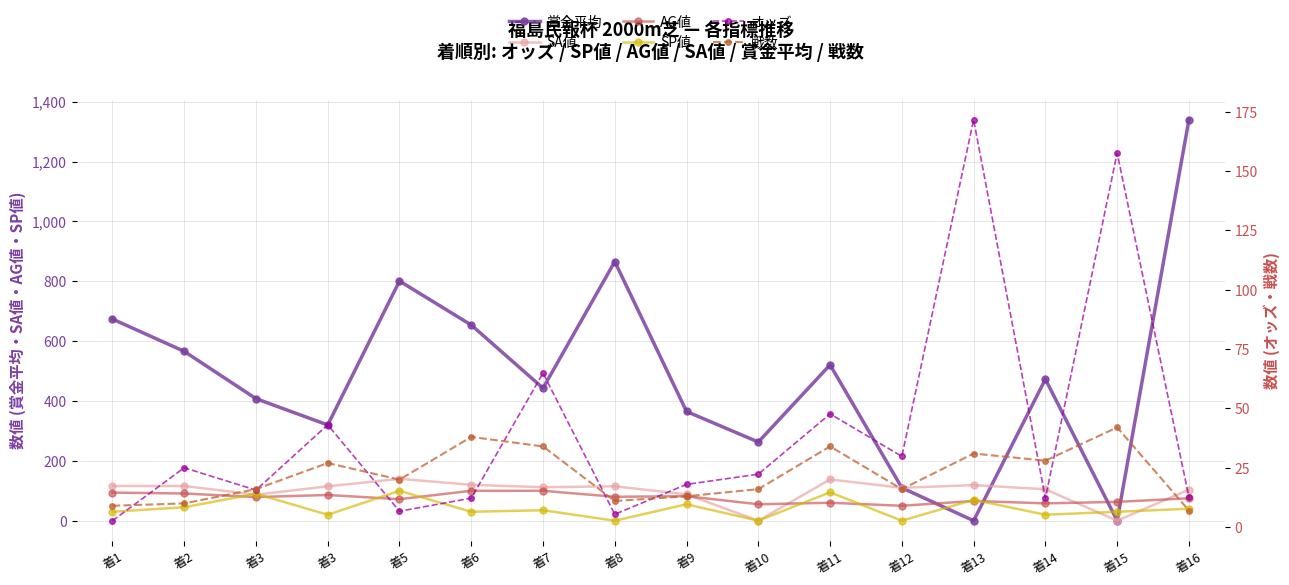

Does the chart display data point markers on the line(s)?

Yes